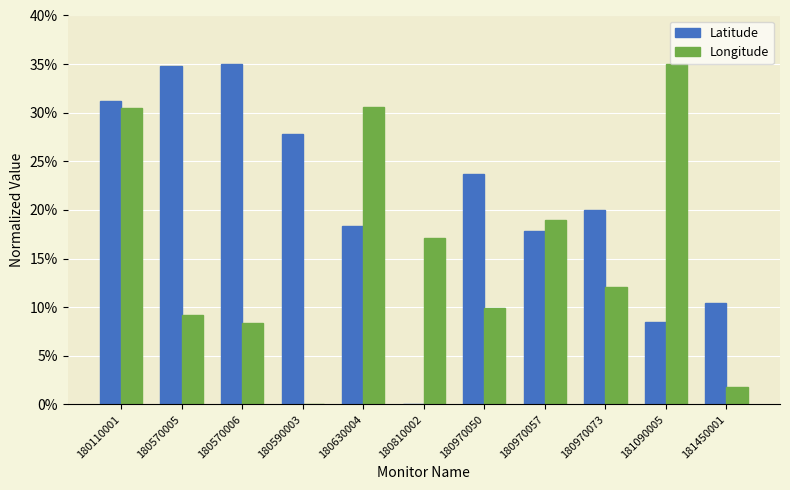

True or false: Latitude has a value of 0.2 at 180970073.

True